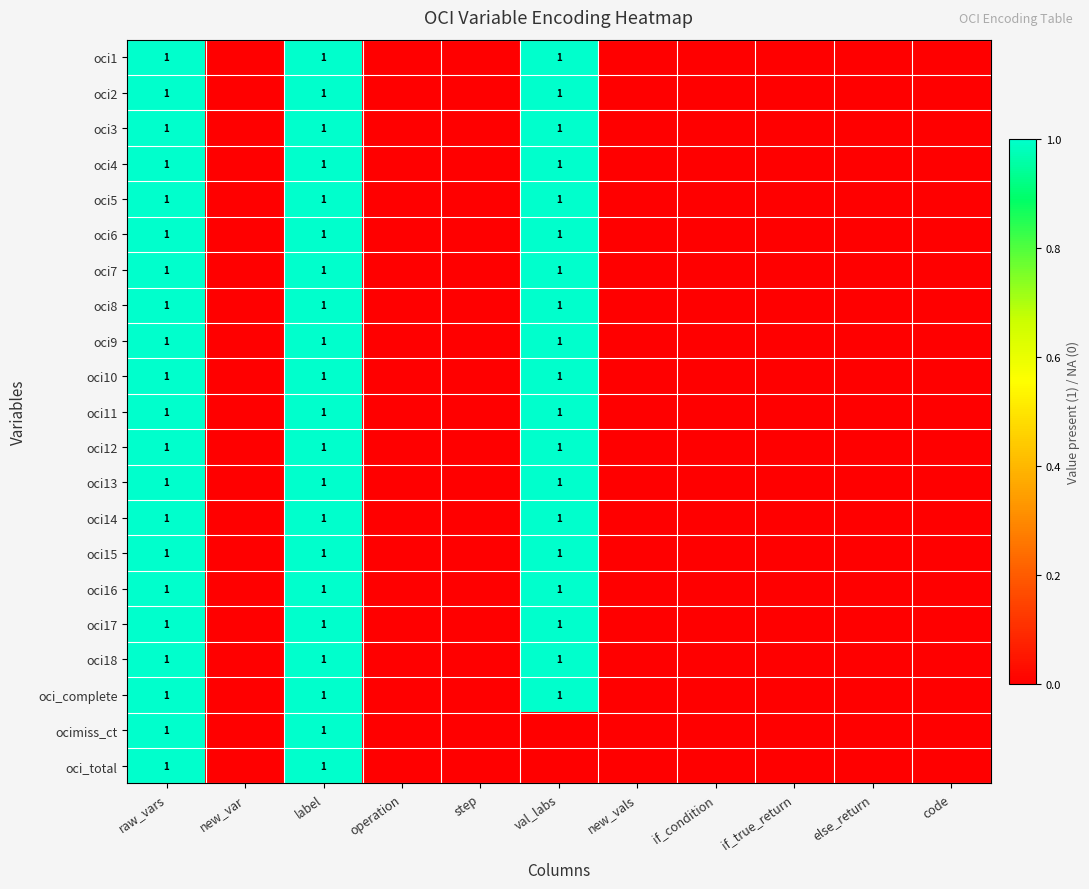

Which has a higher value, label or else_return?

label